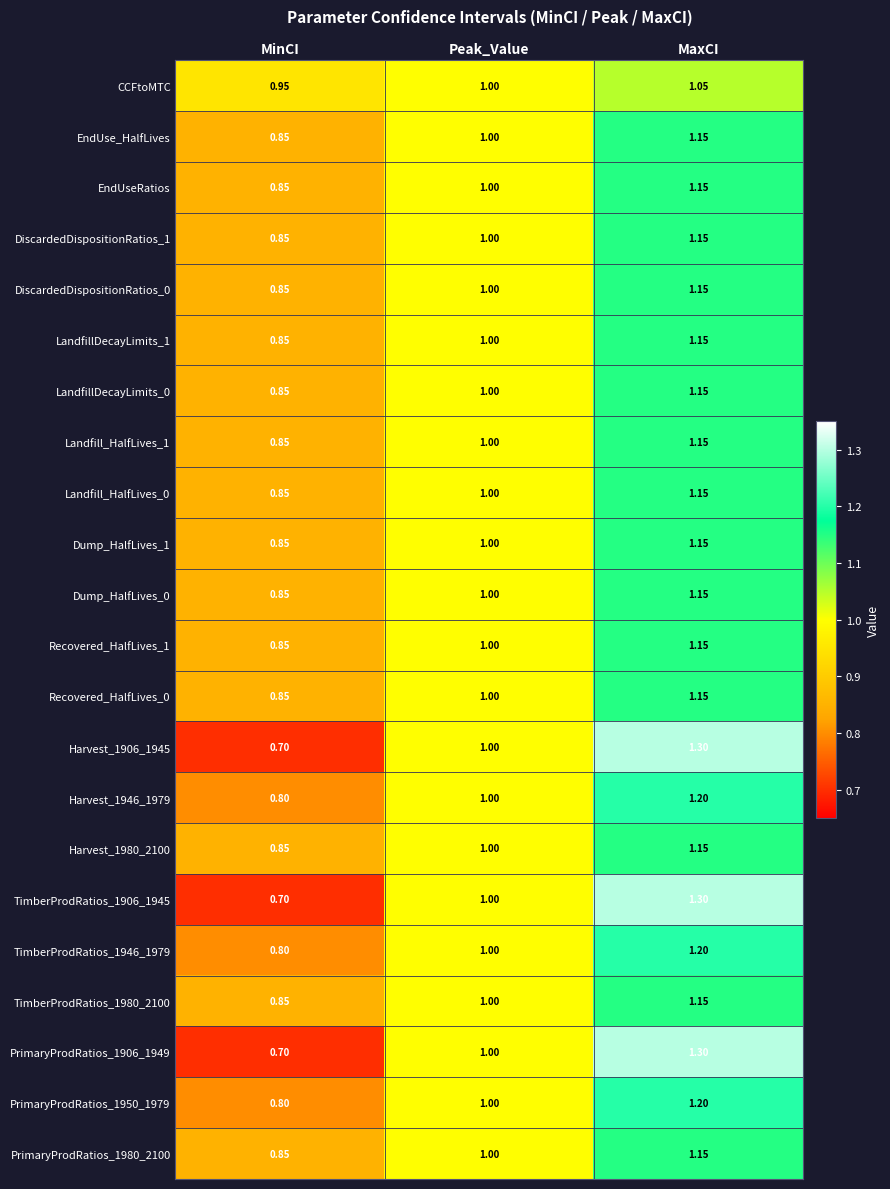

At which label is Dump_HalfLives_0 closest to 1?

Peak_Value